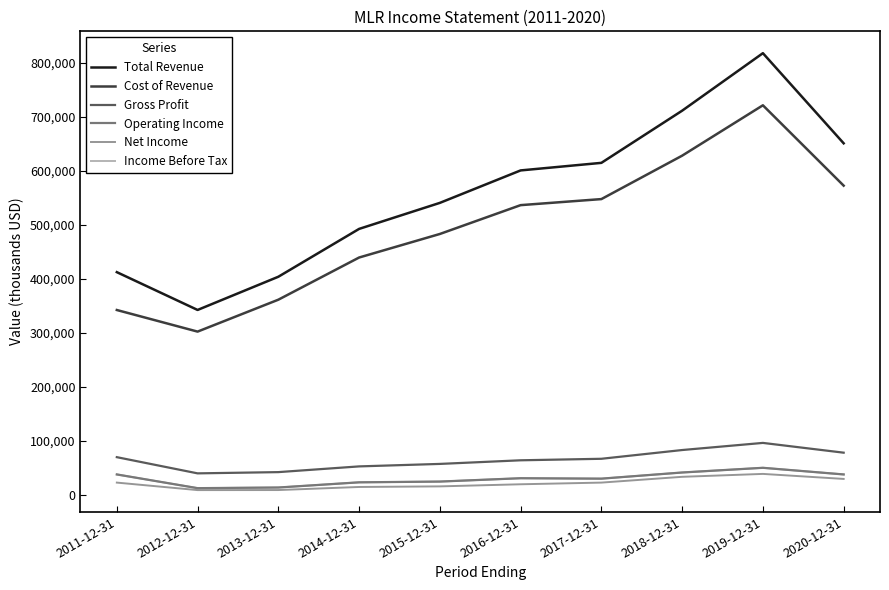

Rank the categories by Operating Income value from highest to lowest.

2019-12-31, 2018-12-31, 2011-12-31, 2020-12-31, 2016-12-31, 2017-12-31, 2015-12-31, 2014-12-31, 2013-12-31, 2012-12-31